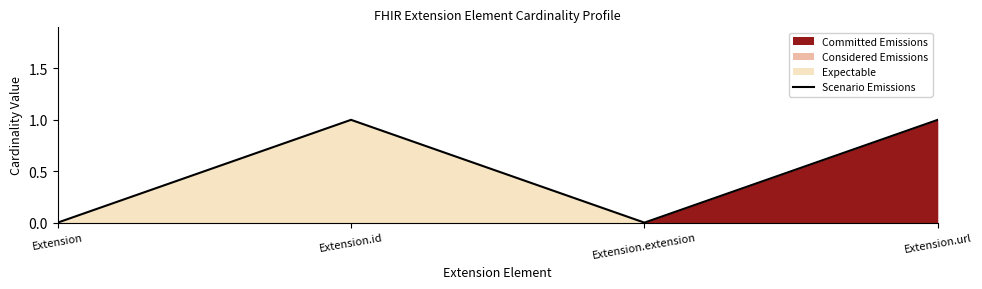

What is the label of the 2nd point from the right?

Extension.extension